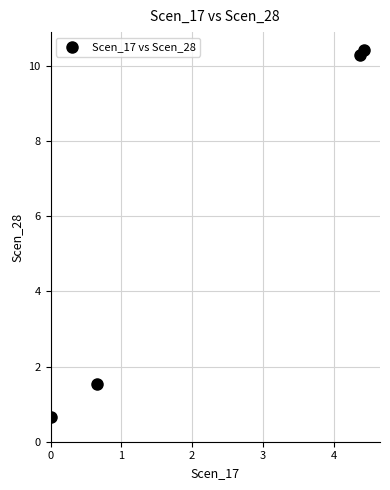

What is the average Y value?

5.7